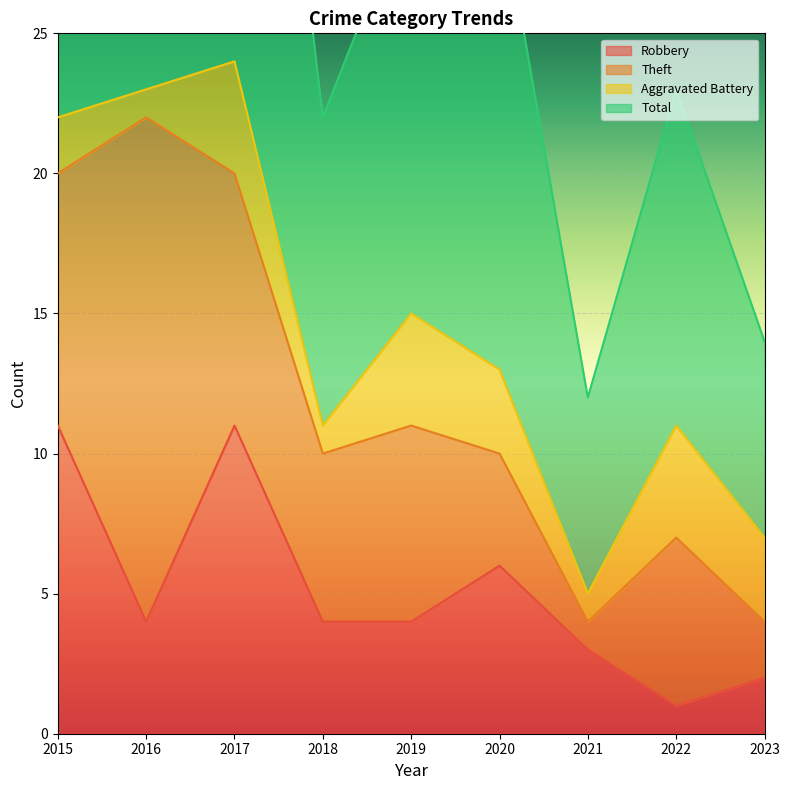

At which label does Robbery reach its minimum?

2022